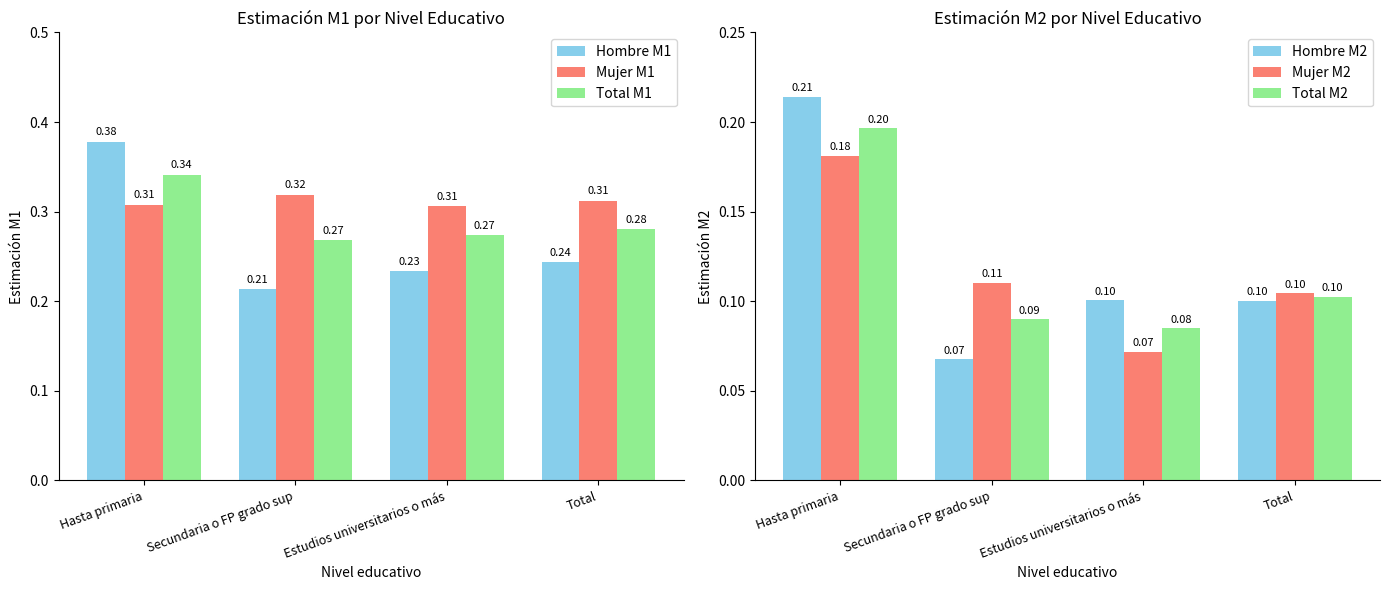

What is the approximate value of Total M1 at Total?

0.3